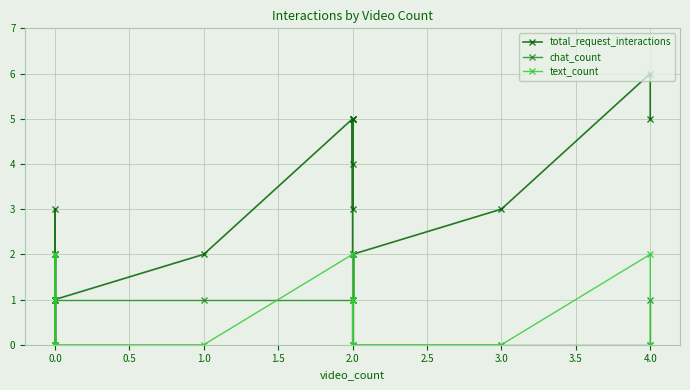

How many interior local valleys does the text_count series have?

1